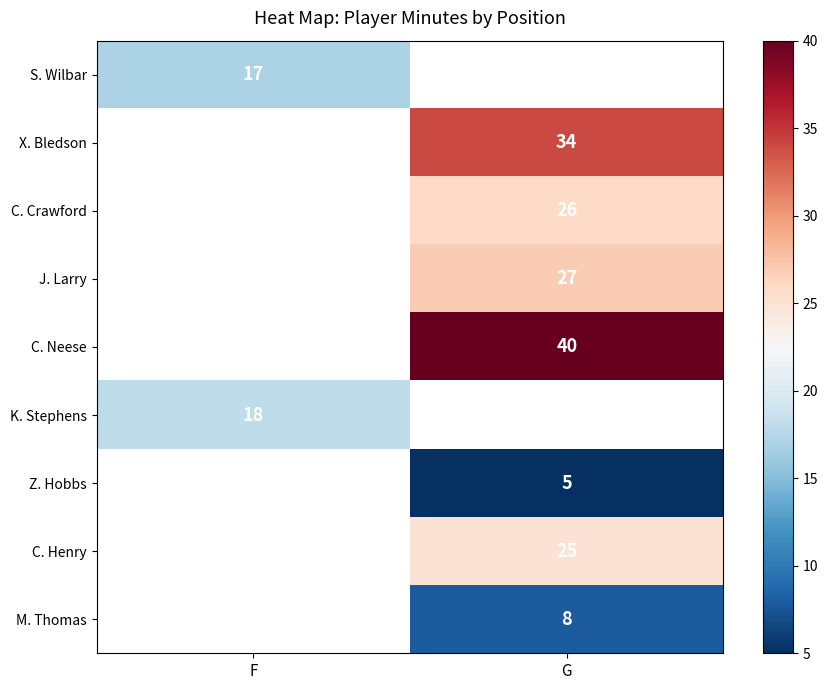

Which label corresponds to the largest value in the chart?

G